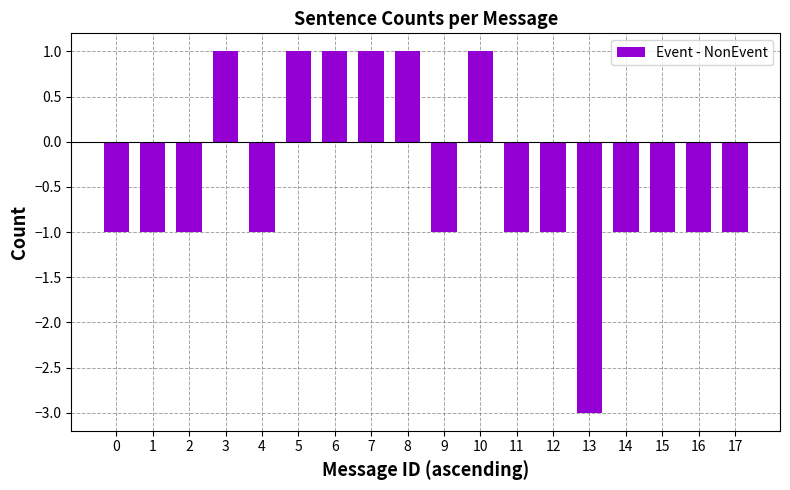

How many series are shown in this chart?

1